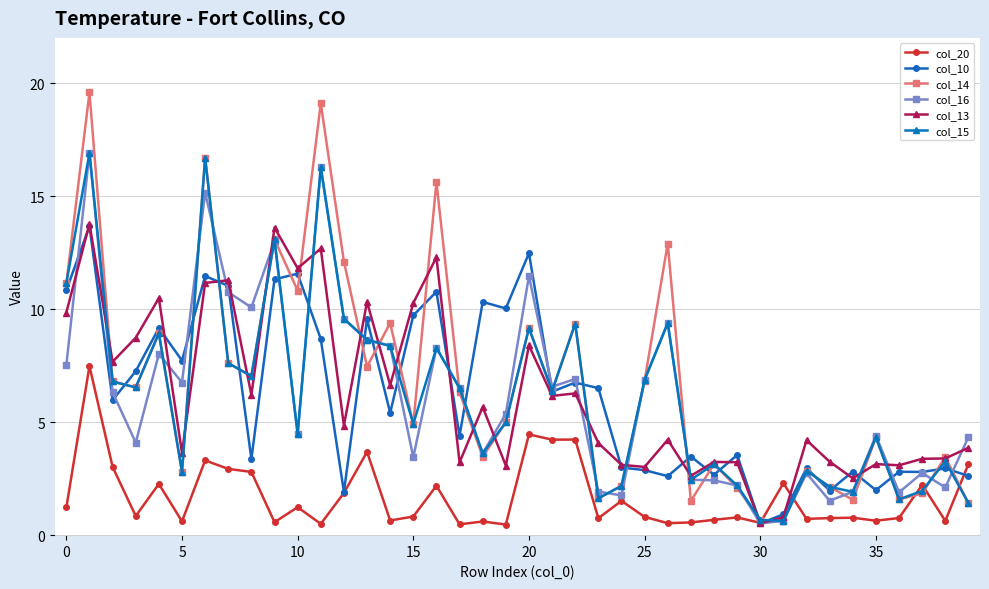

What are all the series names shown in the legend?

col_20, col_10, col_14, col_16, col_13, col_15